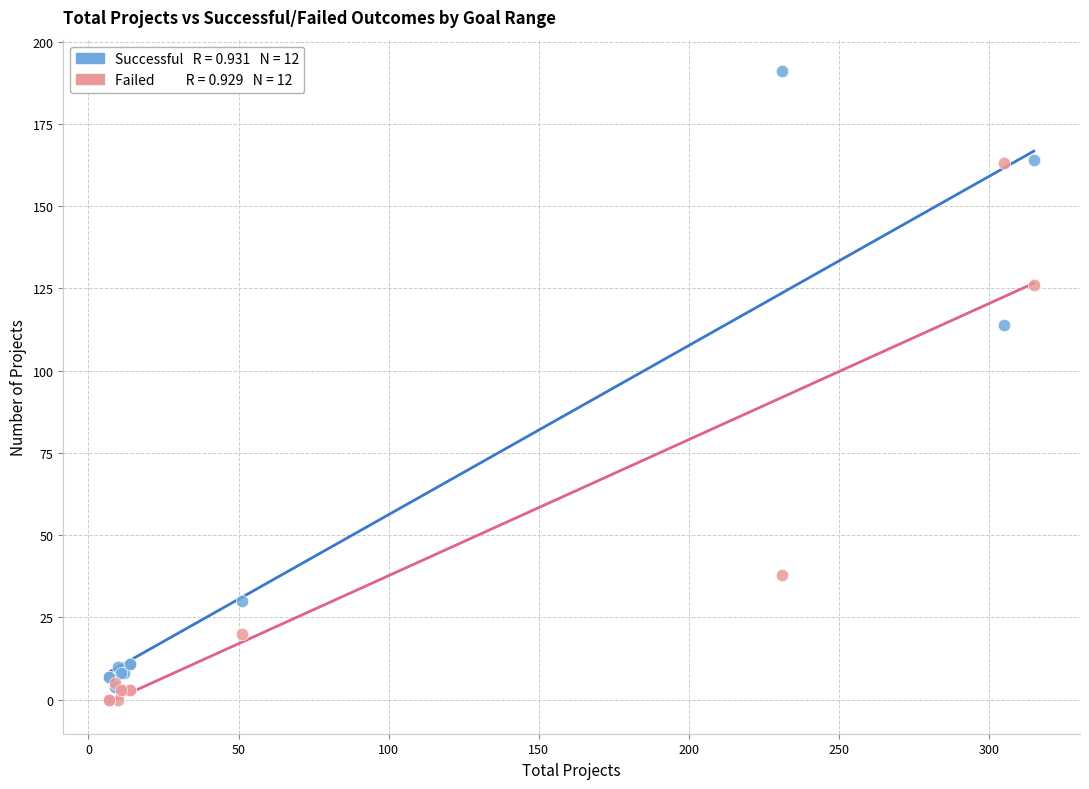

Across all series, what Y value is closest to 95?

114